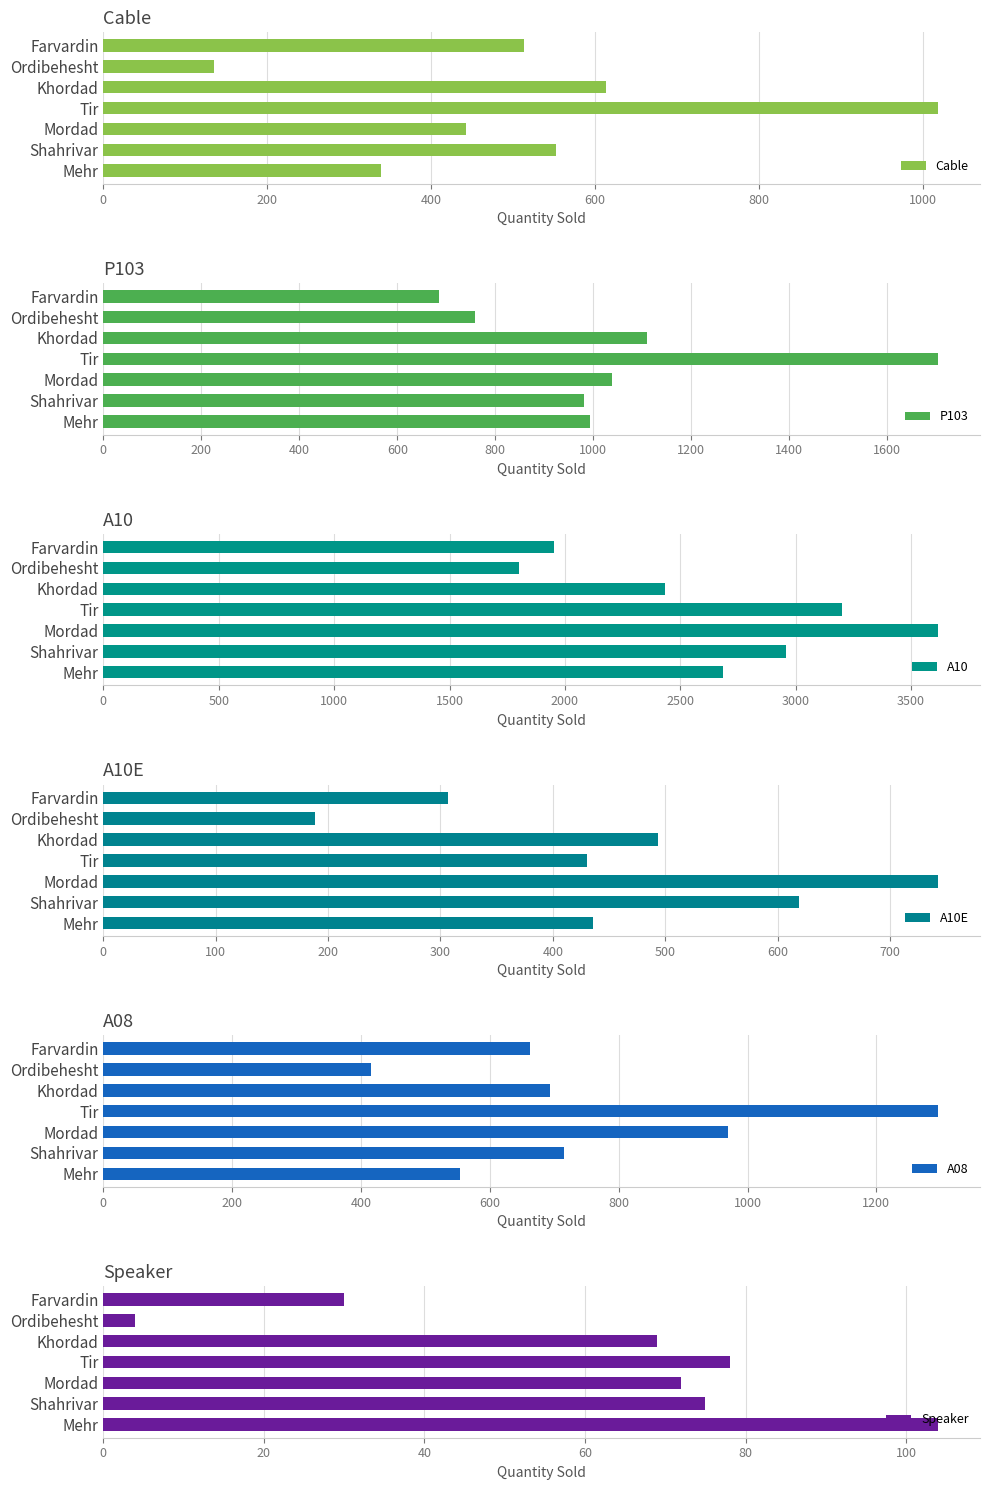

What is the approximate value of Cable at Ordibehesht?

135